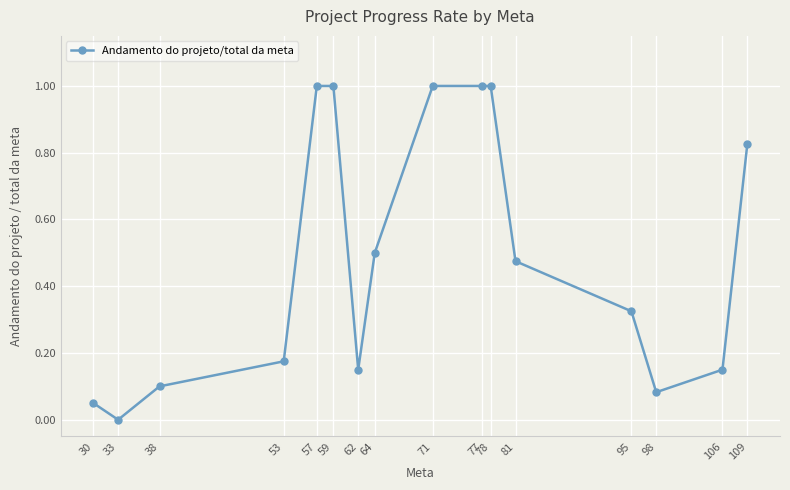

Which has a higher value, 53 or 59?

59